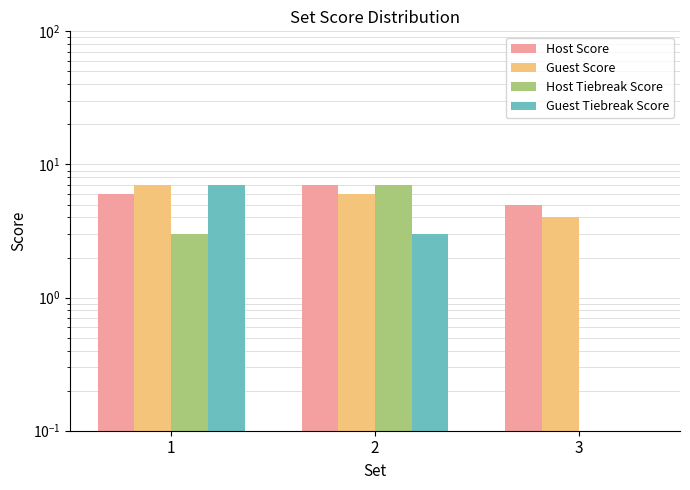

What are all the series names shown in the legend?

Host Score, Guest Score, Host Tiebreak Score, Guest Tiebreak Score